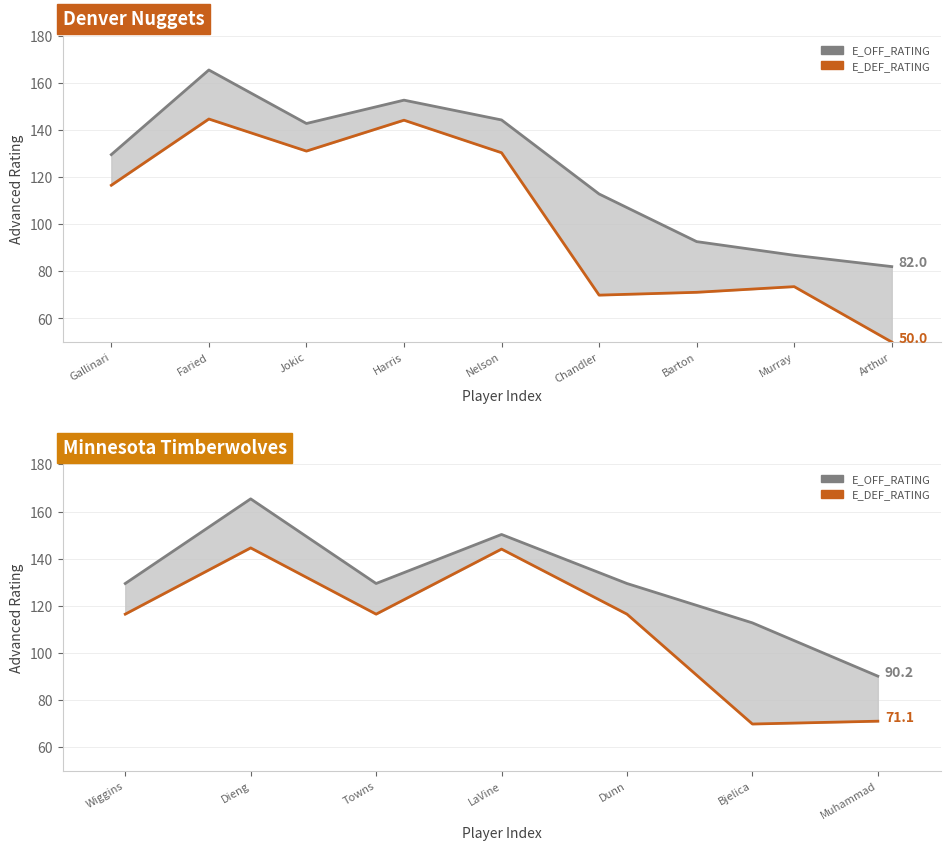

Rank the series by their maximum value, from lowest to highest.

E_DEF_RATING (lower), E_OFF_RATING (higher)